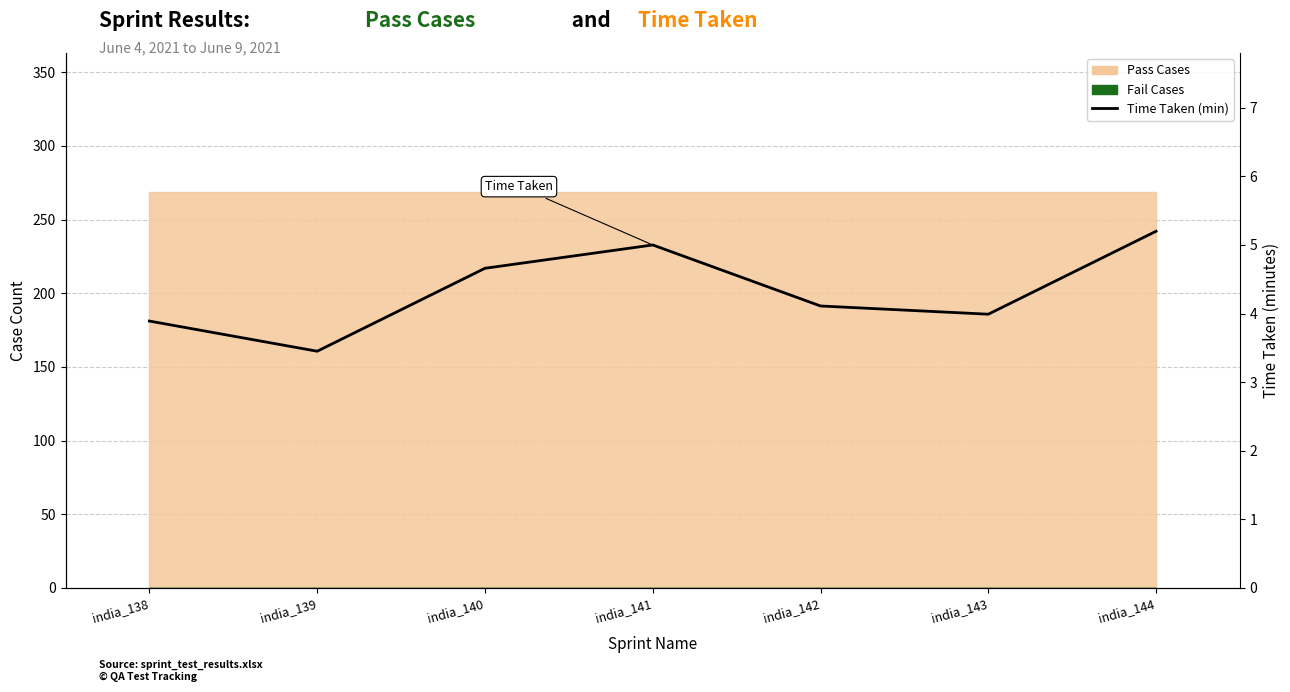

Between india_139 and india_141, which is larger?

india_141